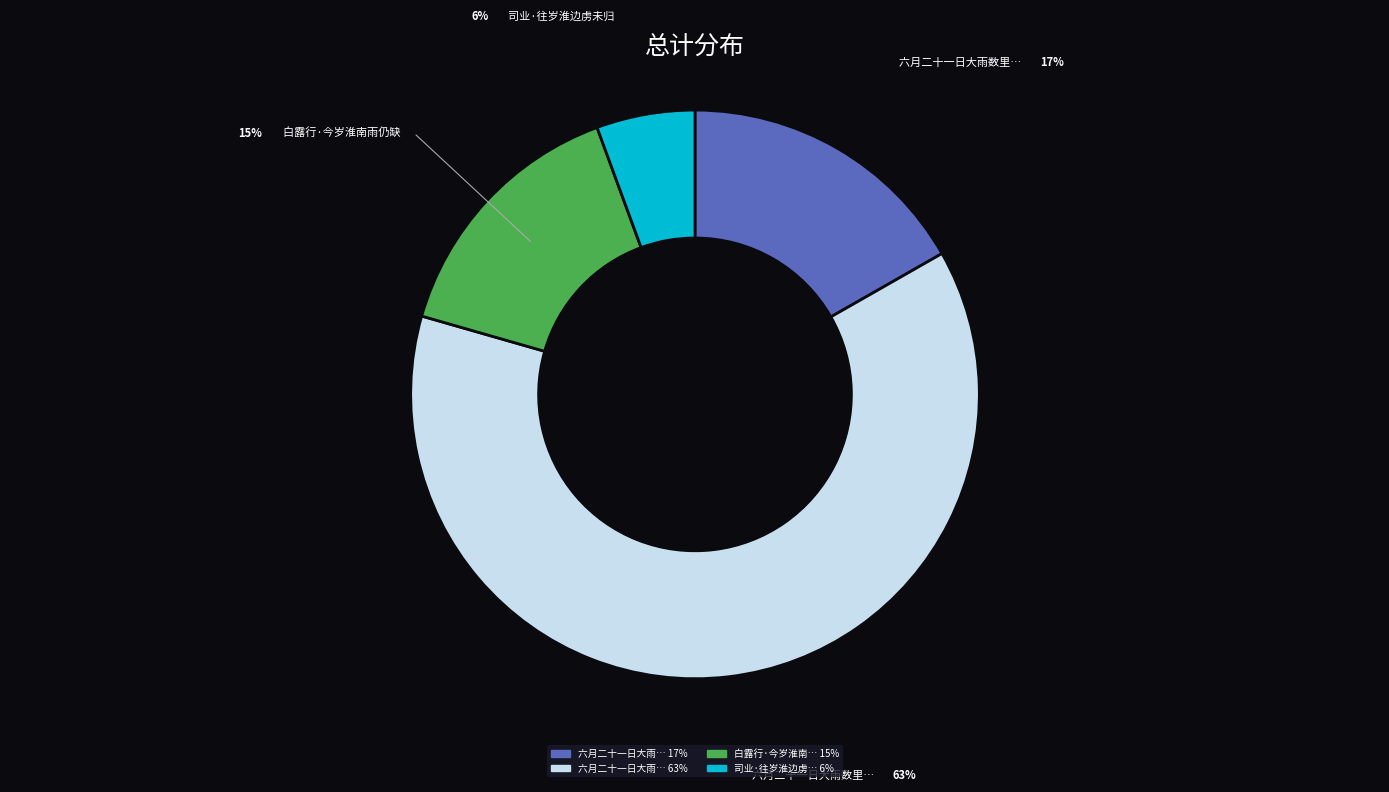

Does any single category account for the majority?

Yes